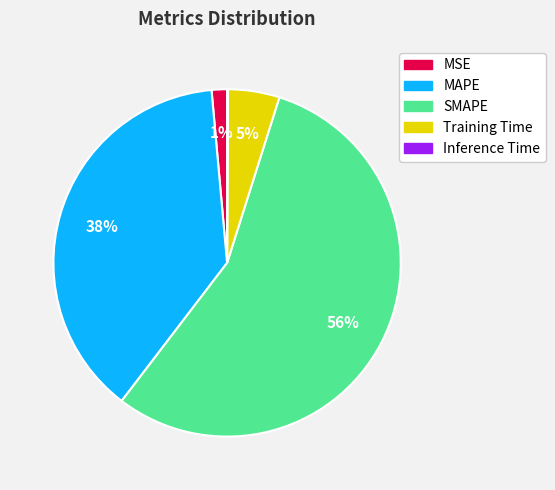

Which slice is the largest?

SMAPE